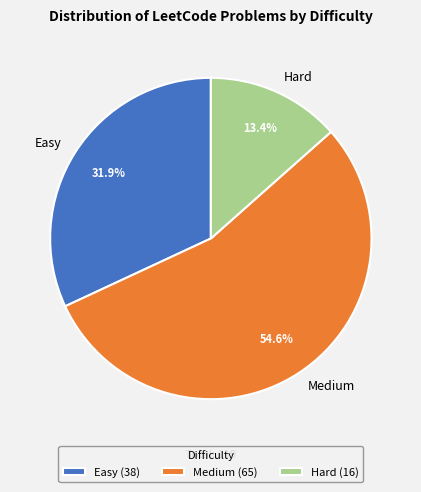

To the nearest percent, what percentage of the pie is Medium?

55%